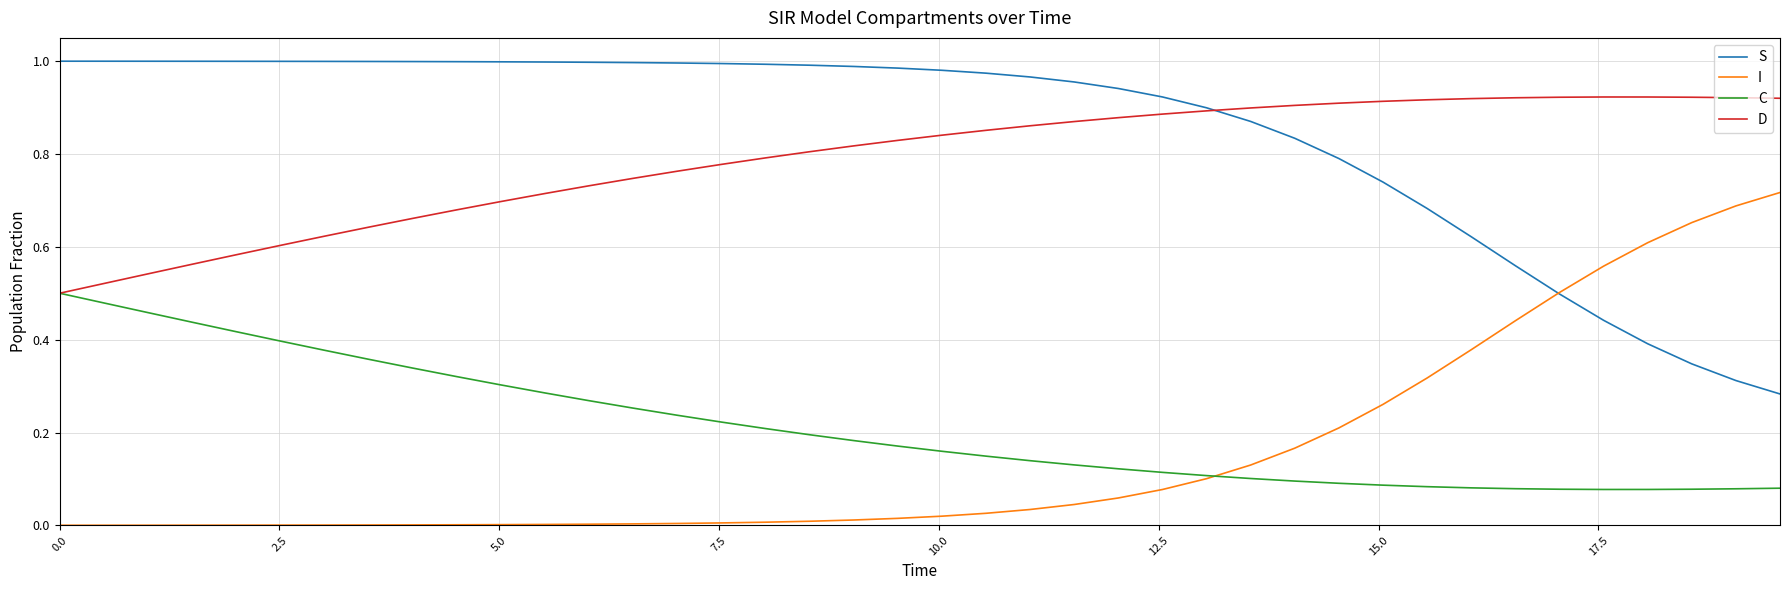

How many intersections are there between D and S?

1